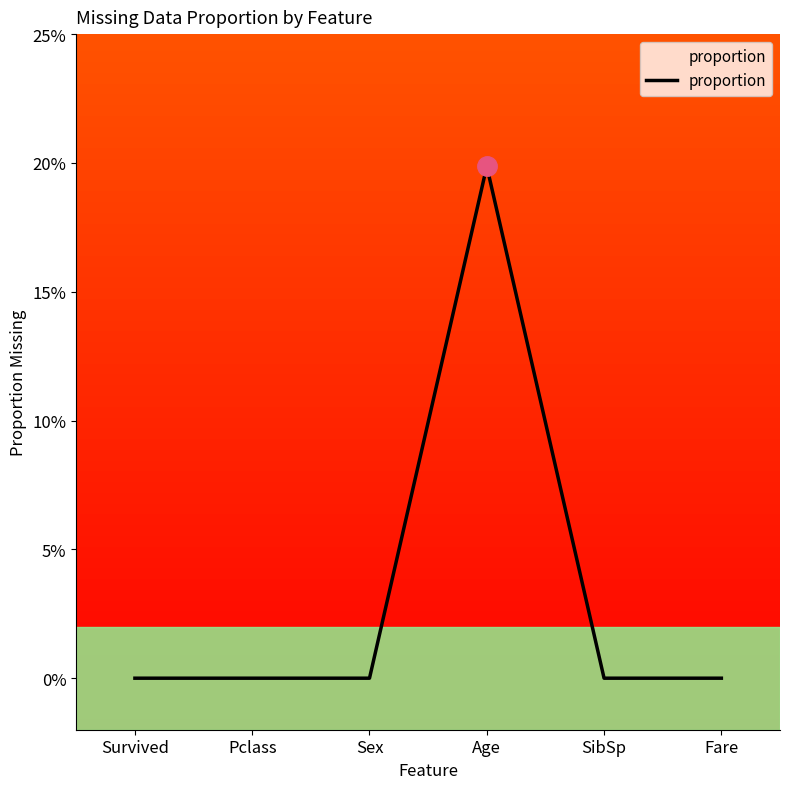

Does the chart have visible grid lines?

No